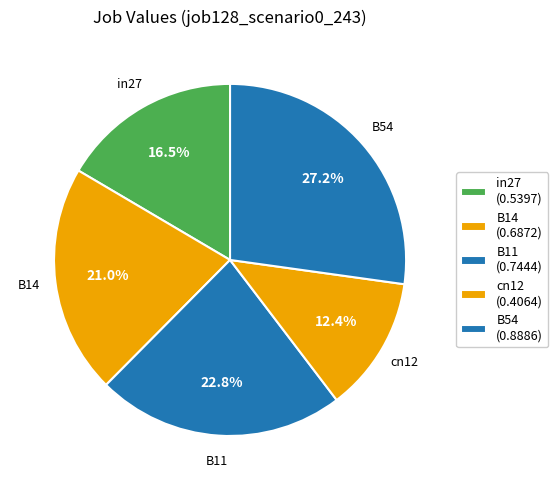

Which category has the smallest portion of the pie?

cn12